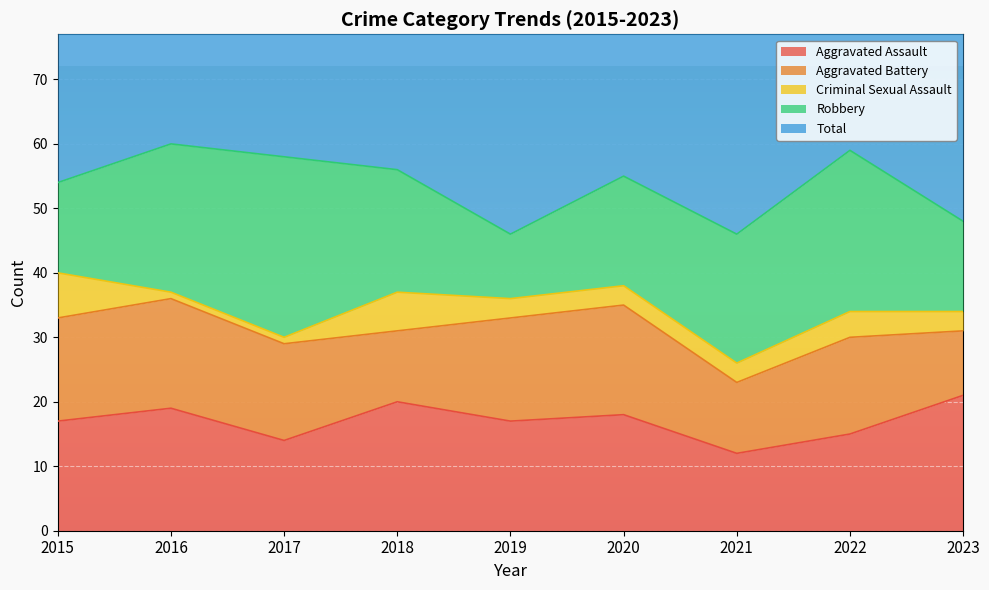

List the series in order of their peak value, lowest first.

Criminal Sexual Assault, Aggravated Battery, Aggravated Assault, Robbery, Total